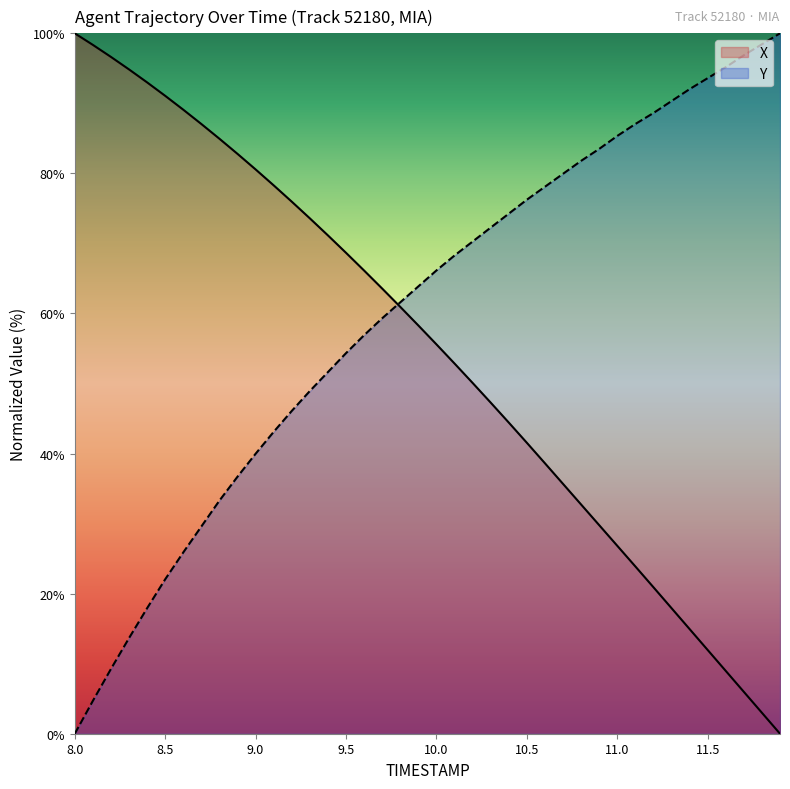

At which label does Y first exceed 66?

10.0